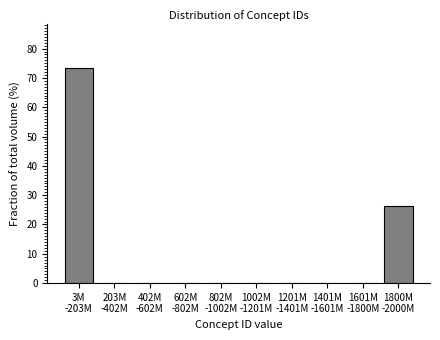

What is the greatest value displayed?

73.5